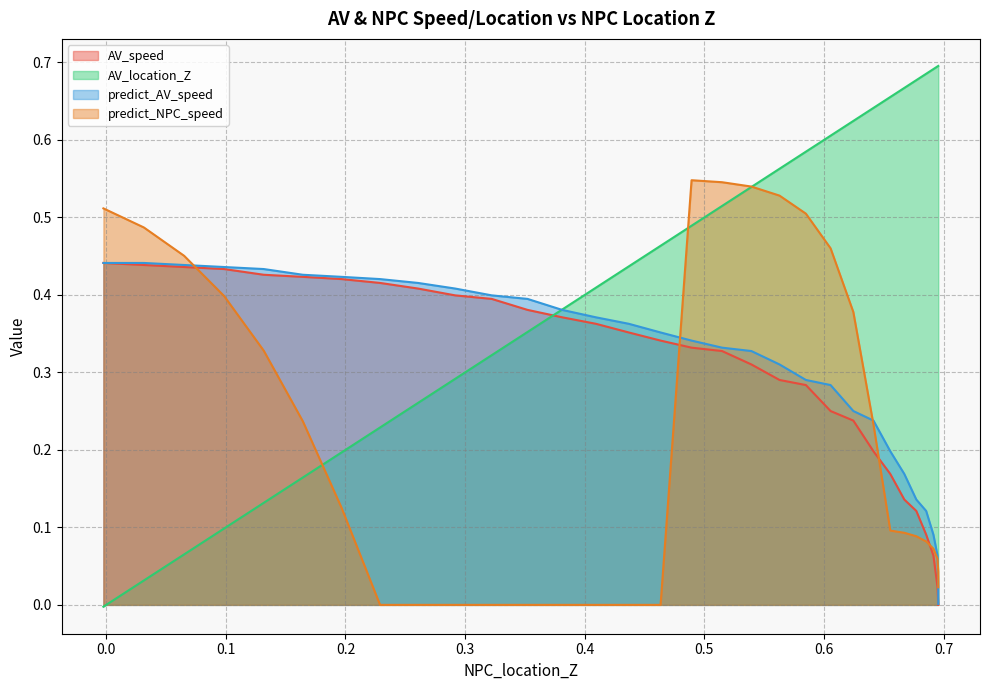

Which series has the widest spread of values?

AV_location_Z